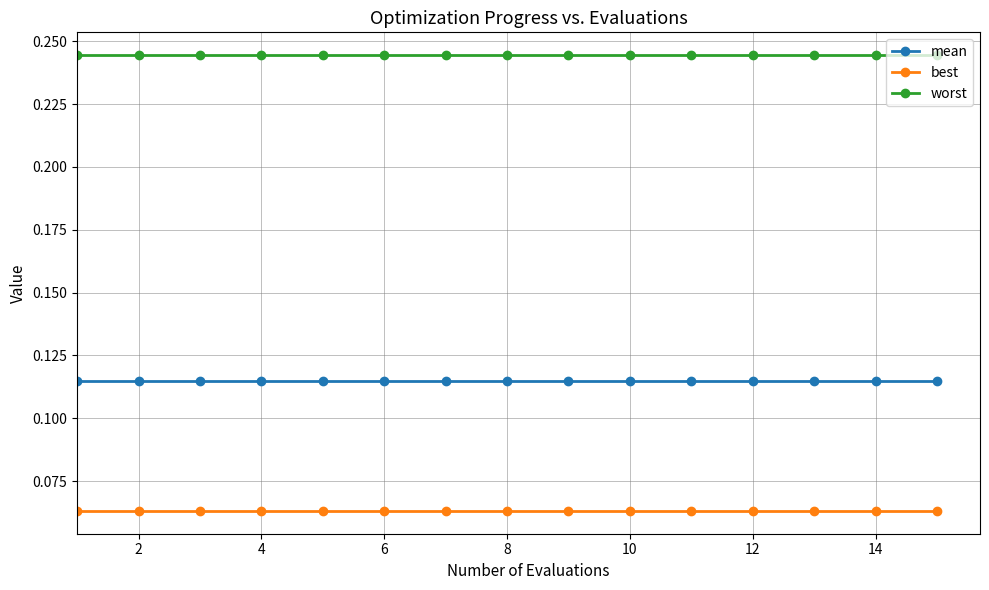

Rank the series by their maximum value, from lowest to highest.

best, mean, worst